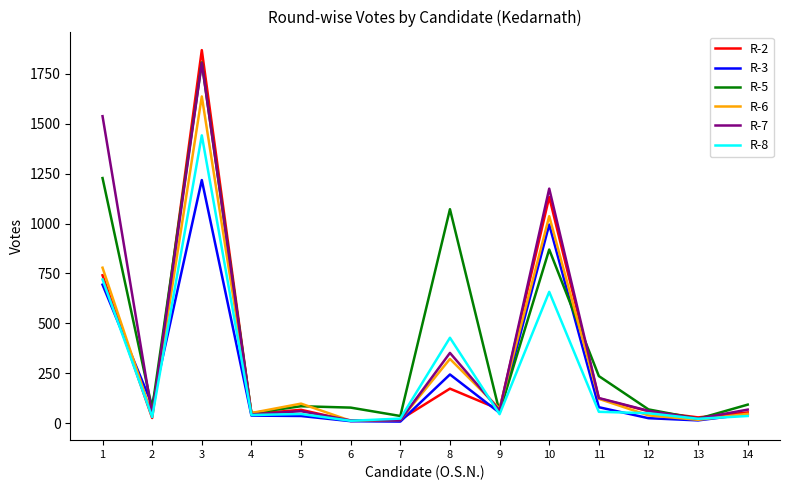

The value of R-5 at 4 is 50. True or false?

True